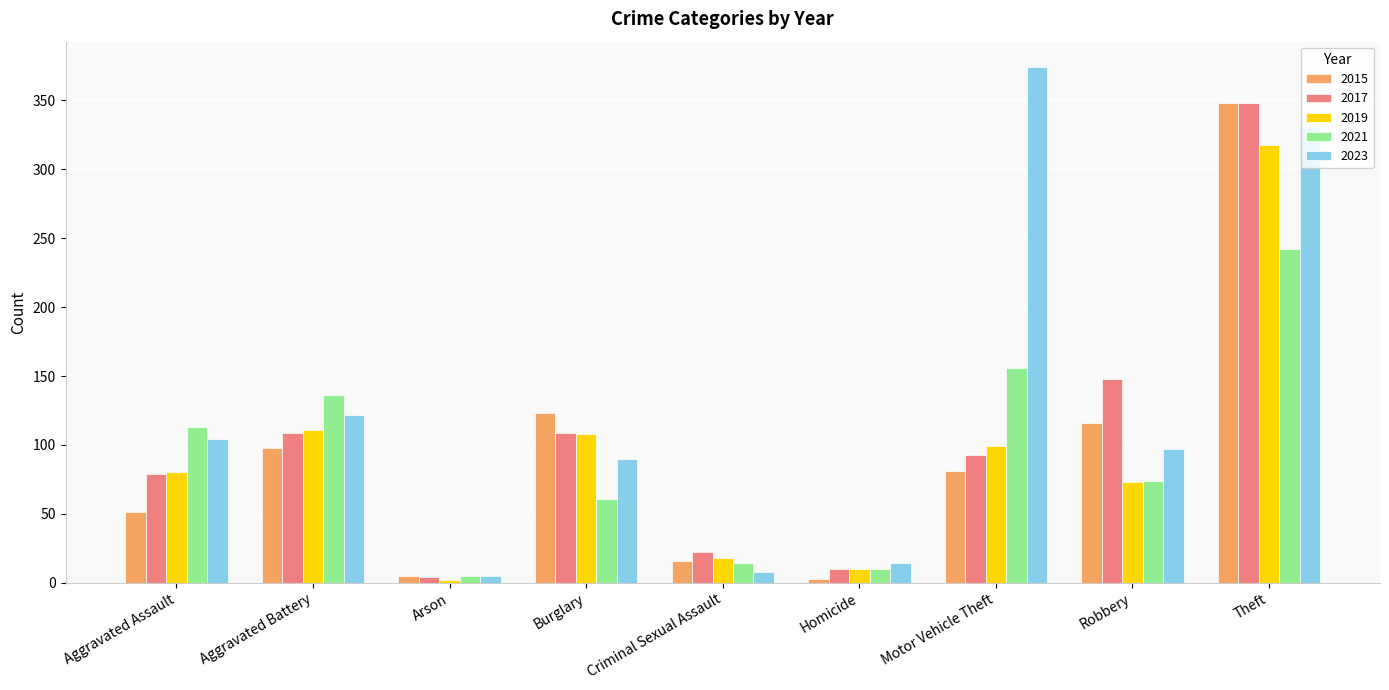

Is it true that 2019 equals 18 at Criminal Sexual Assault?

True